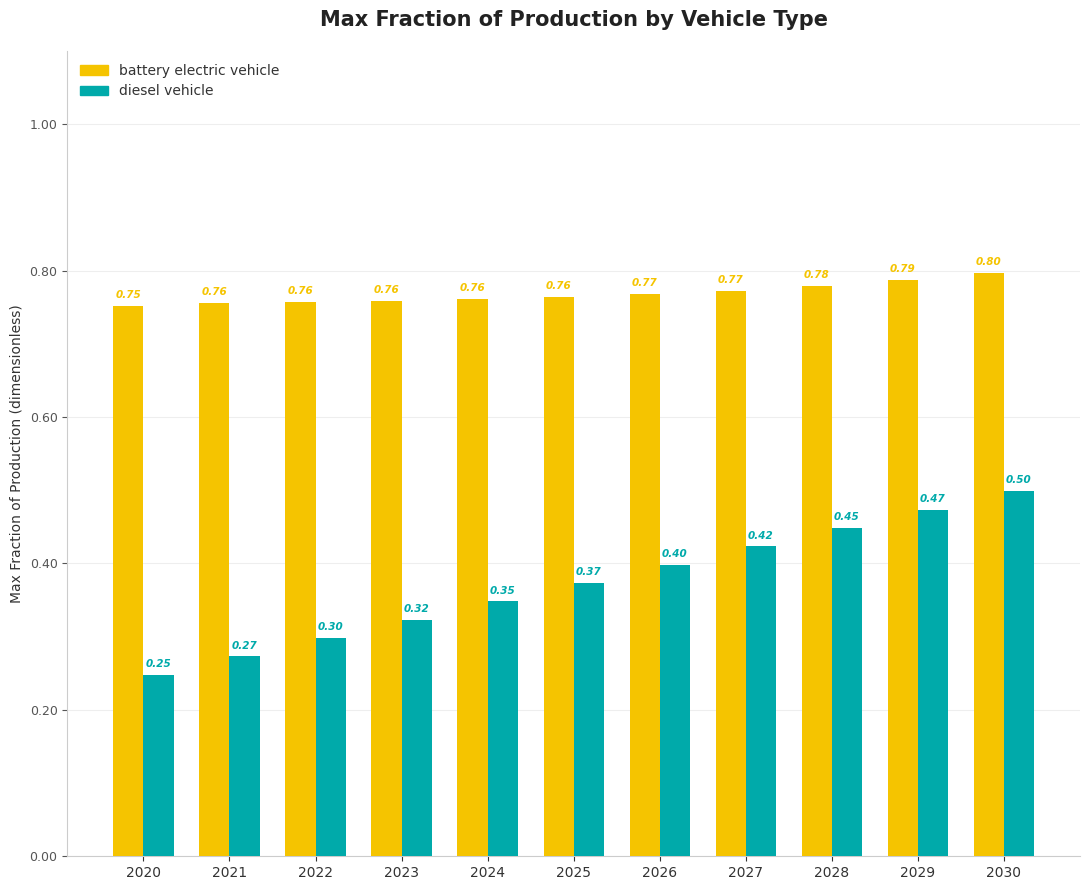

What is the sum of all battery electric vehicle values?

8.5